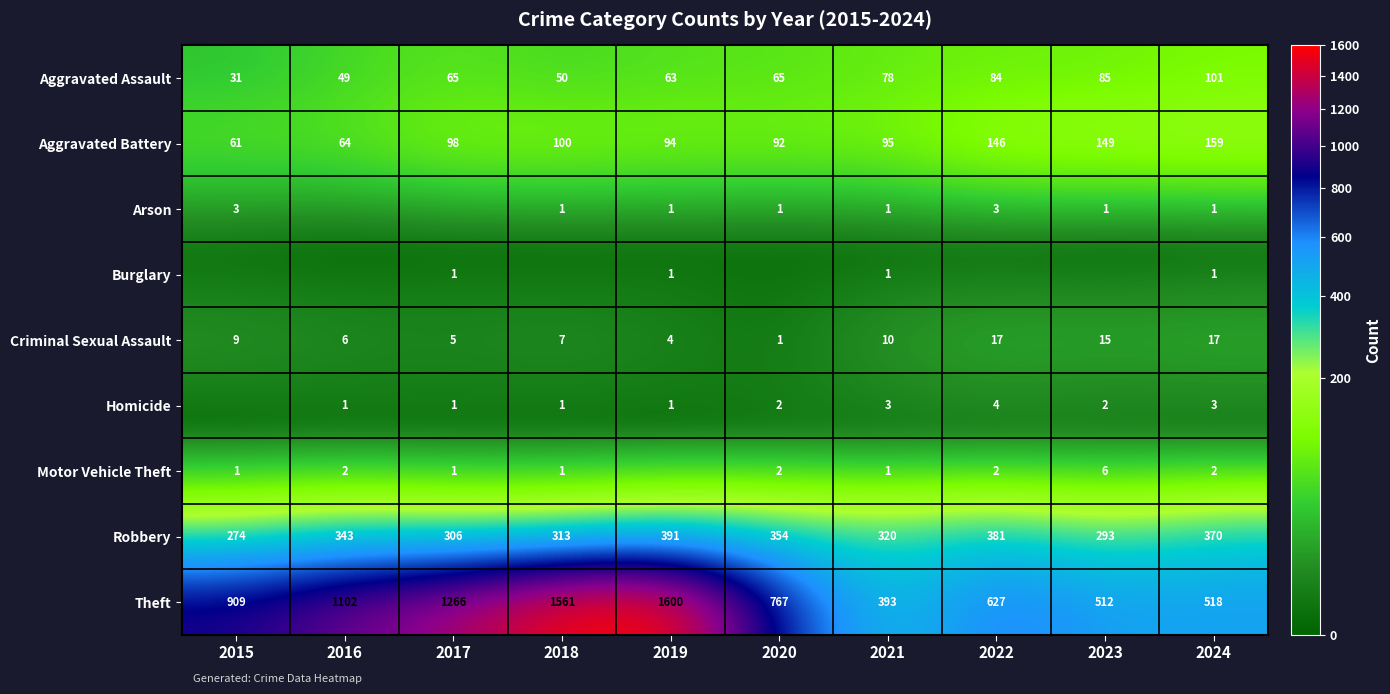

Is the value of Robbery at 2024 greater than the value of Motor Vehicle Theft at 2024?

Yes